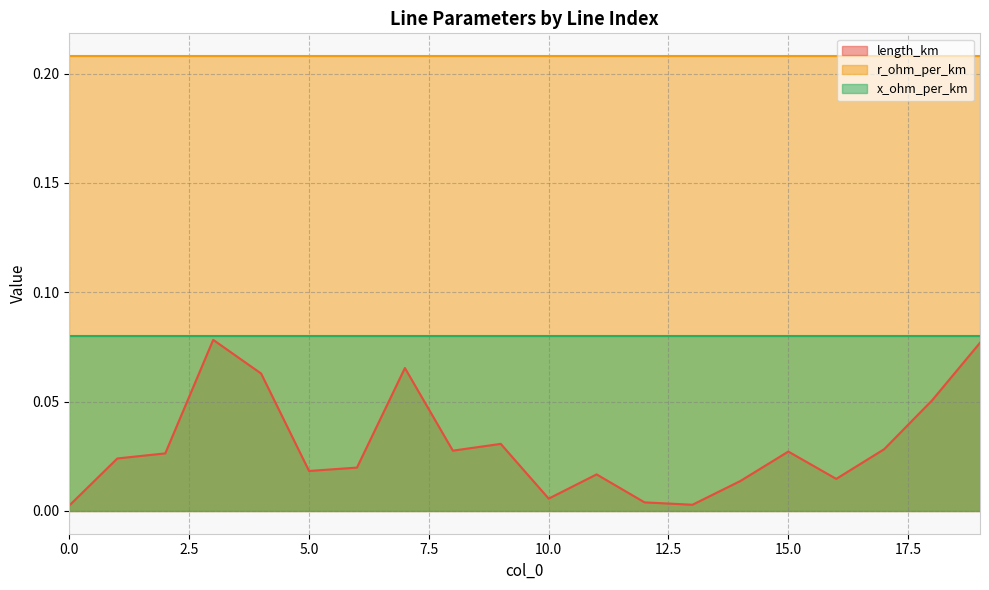

Is the value of x_ohm_per_km at 12 greater than the value of r_ohm_per_km at 11?

No